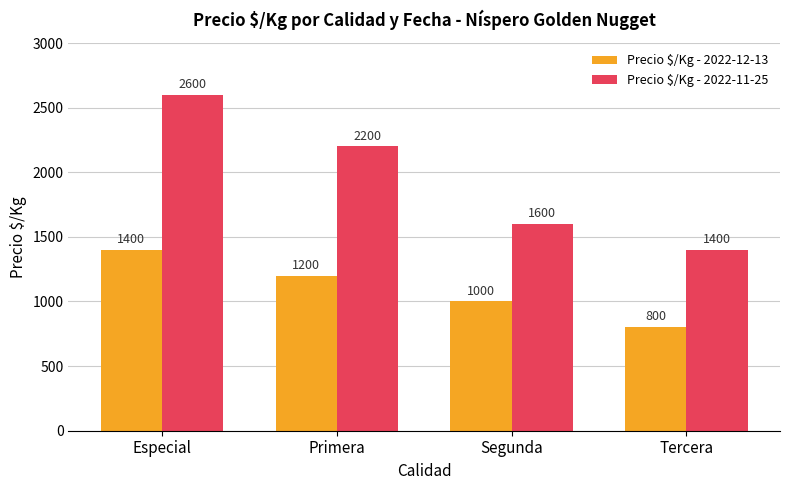

The Precio $/Kg - 2022-12-13 series shows 800 at Tercera. True or false?

True